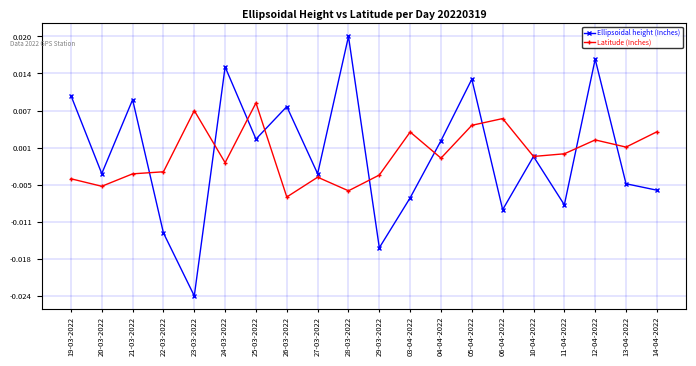

How many data points in Ellipsoidal height (Inches) are above 0?

9